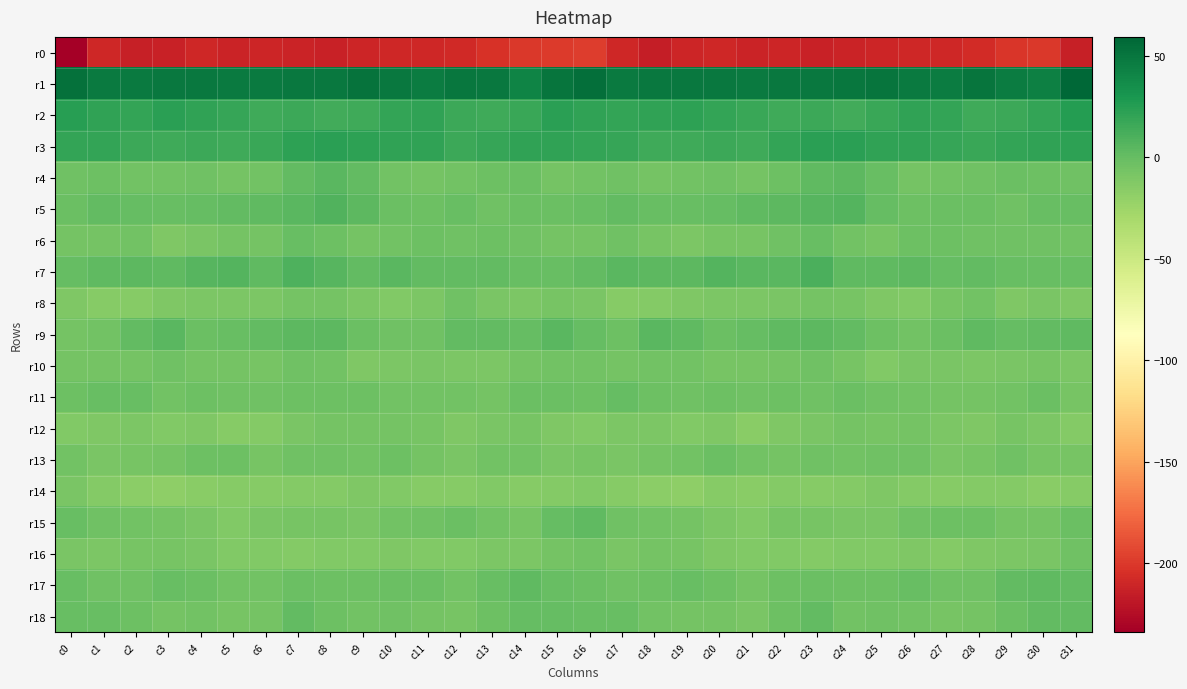

Which category has the lowest value across all series?

c0